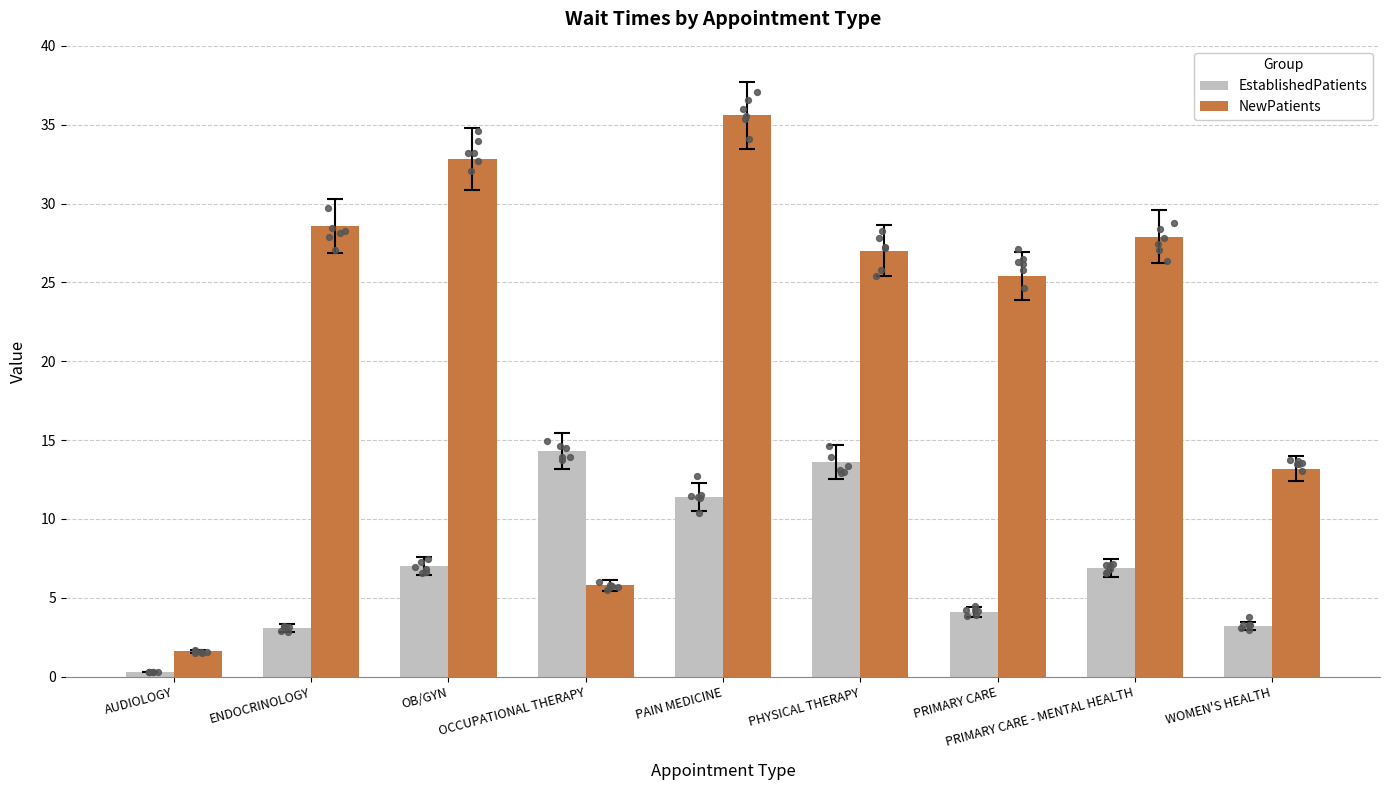

At which category is the sum across all series the highest?

PAIN MEDICINE